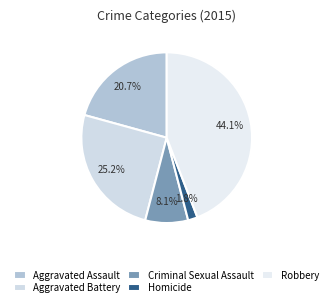

The Criminal Sexual Assault slice represents 8% of the pie. True or false?

True